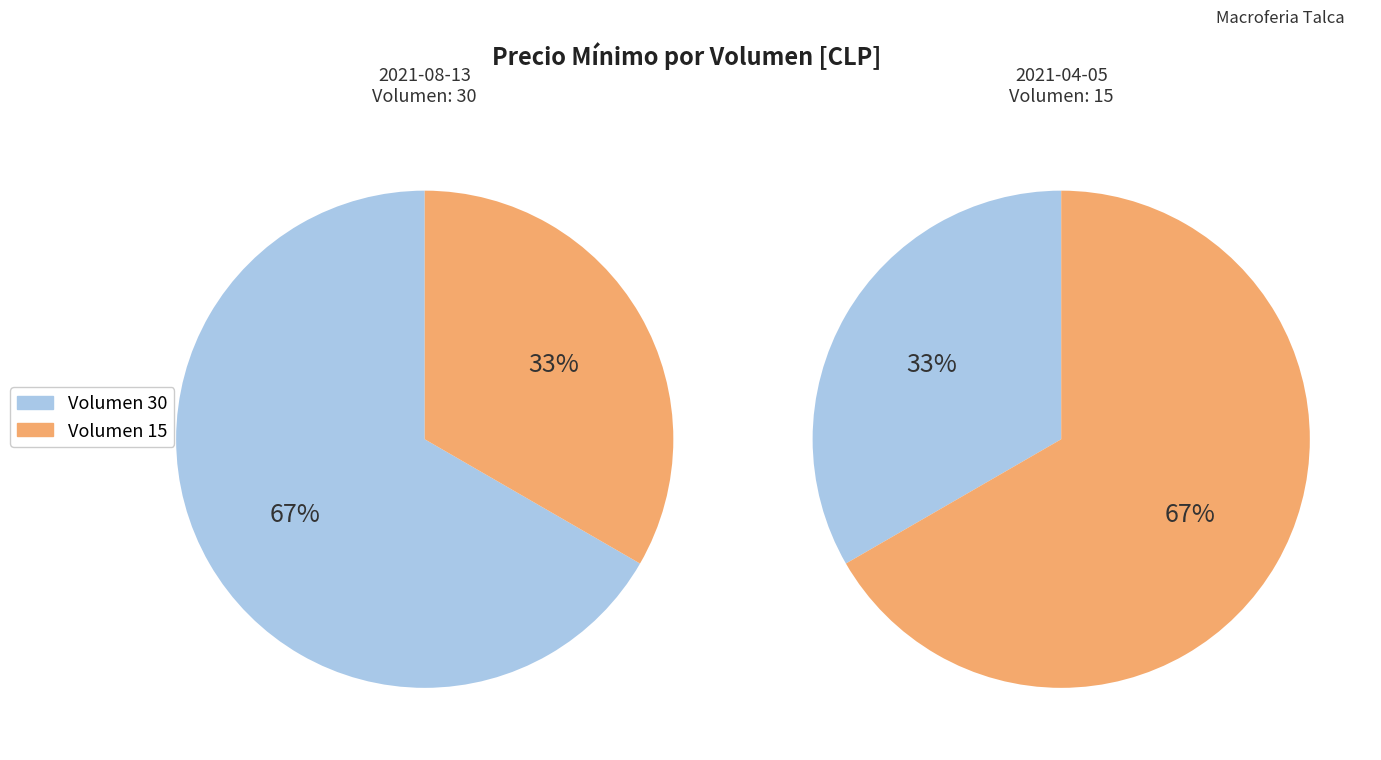

Combined, what portion of the pie is Volumen 15 and Volumen 30?

100.0%